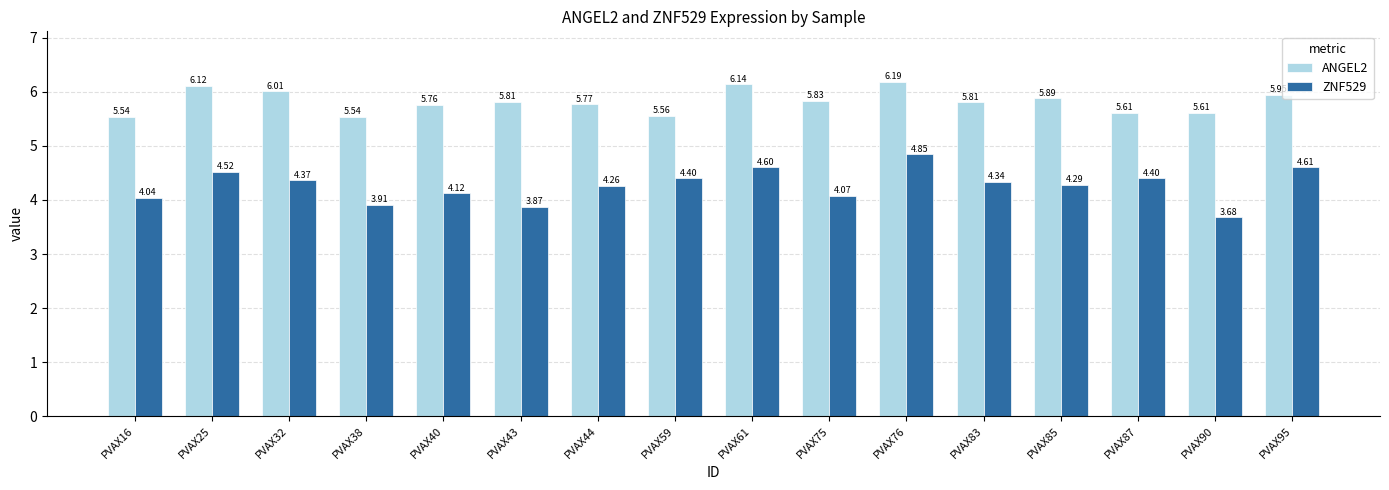

What is the total value across all series at PVAX44?

10.0